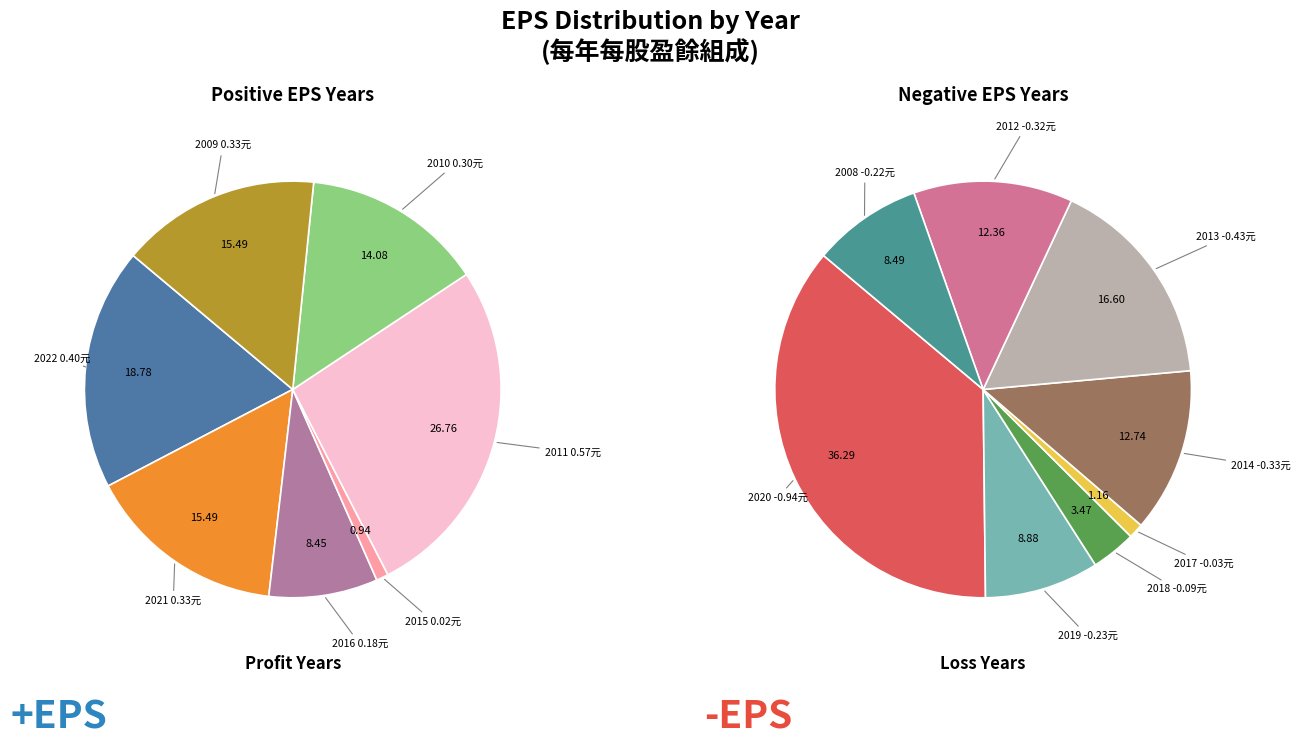

Does 2021 account for over 50% of the chart?

No